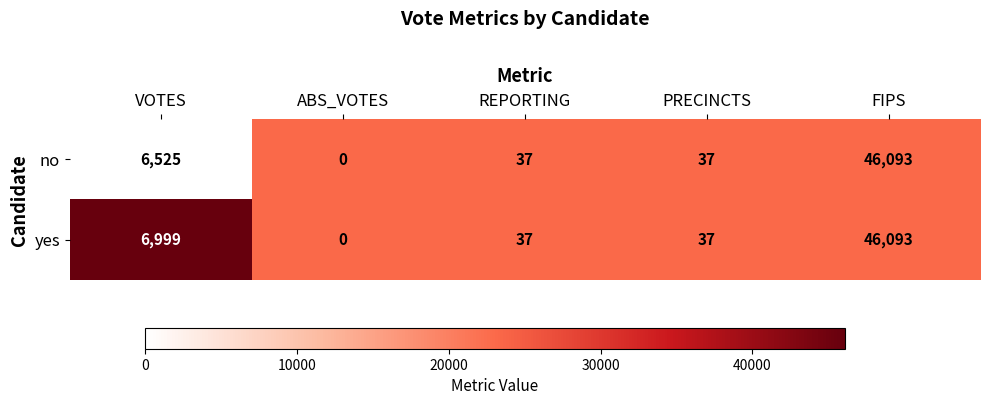

Reading right to left, transcribe all the data shown in this chart.

no: FIPS=46093	PRECINCTS=37	REPORTING=37	ABS_VOTES=0	VOTES=6525
yes: FIPS=46093	PRECINCTS=37	REPORTING=37	ABS_VOTES=0	VOTES=6999